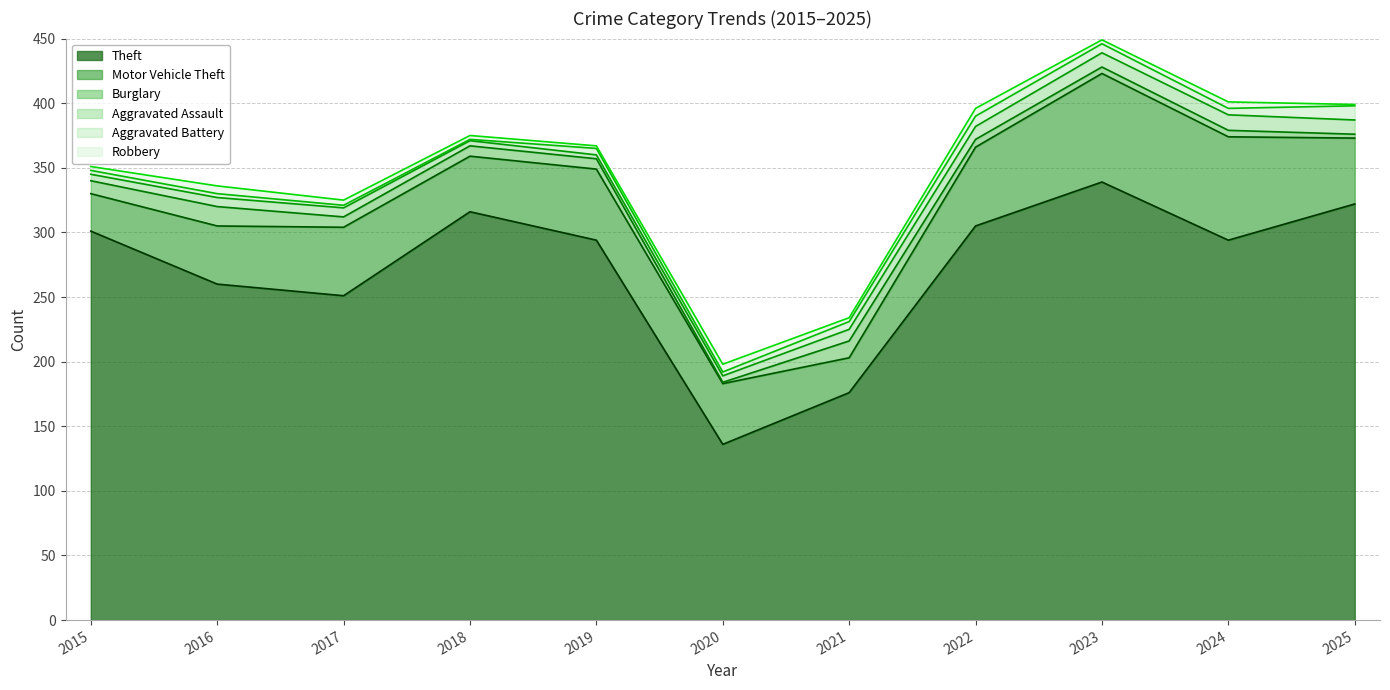

What is the spread (max minus min) of values at 2024?

289